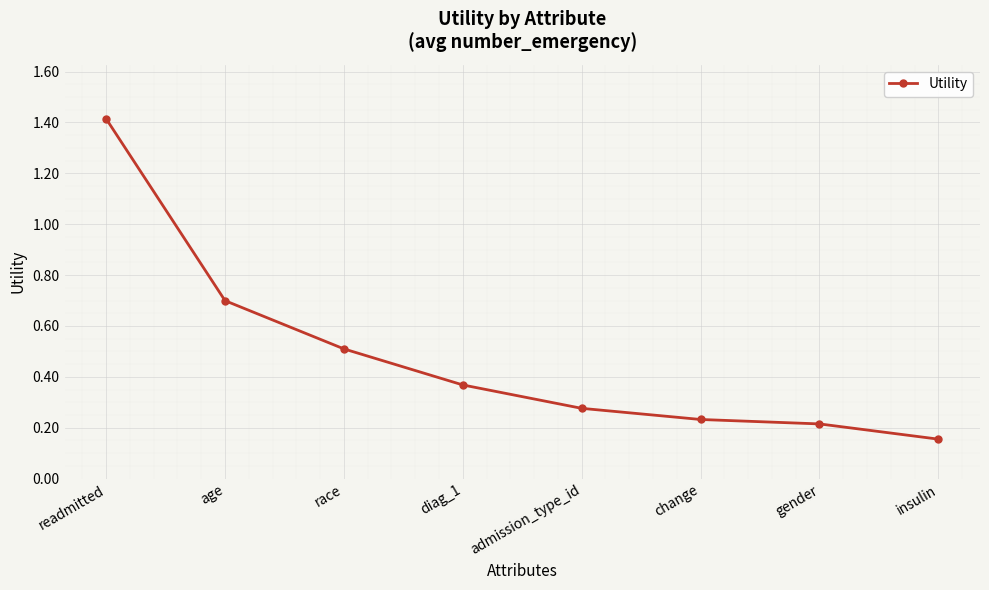

Which category has the highest value across all series?

readmitted